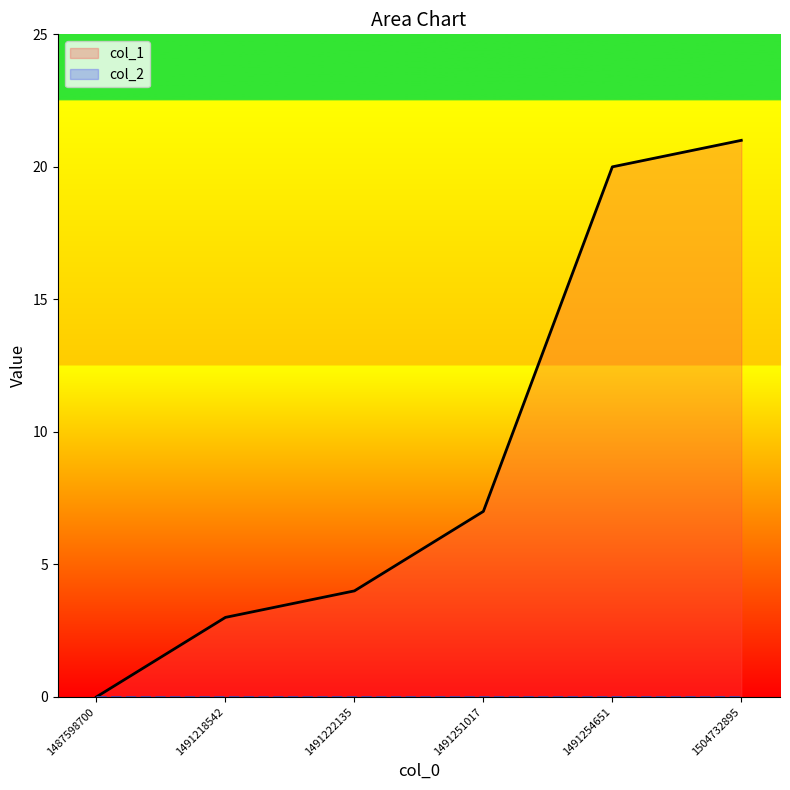

Reading left to right, what are all the values shown in this chart?

0	3	4	7	20	21